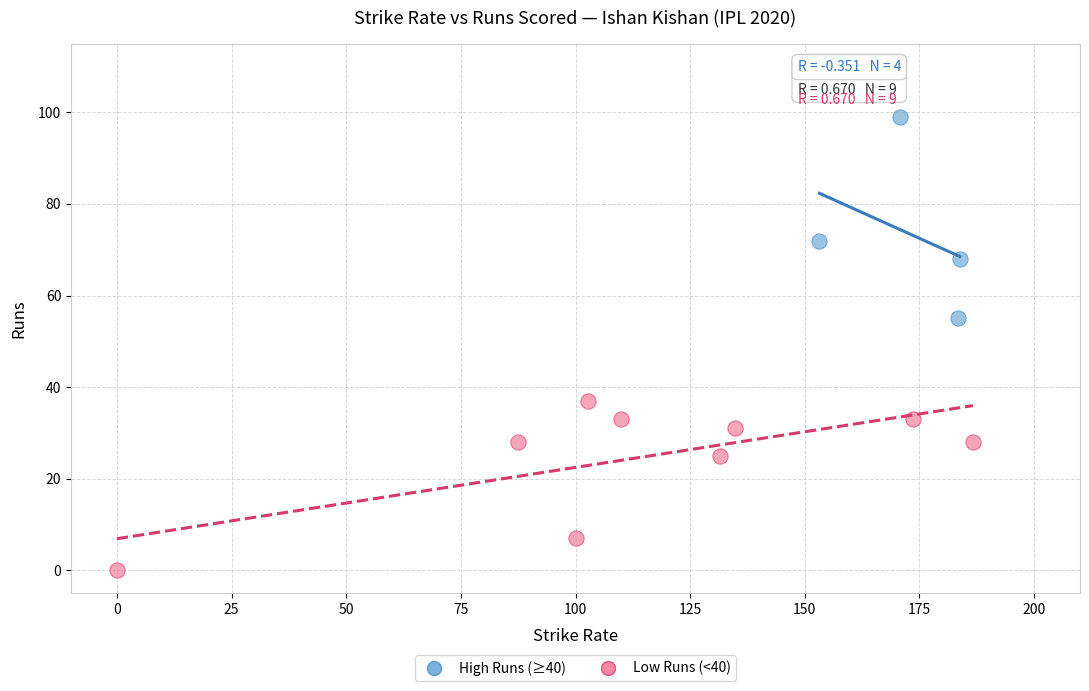

Which series reaches the maximum Y coordinate?

High Runs (≥40)